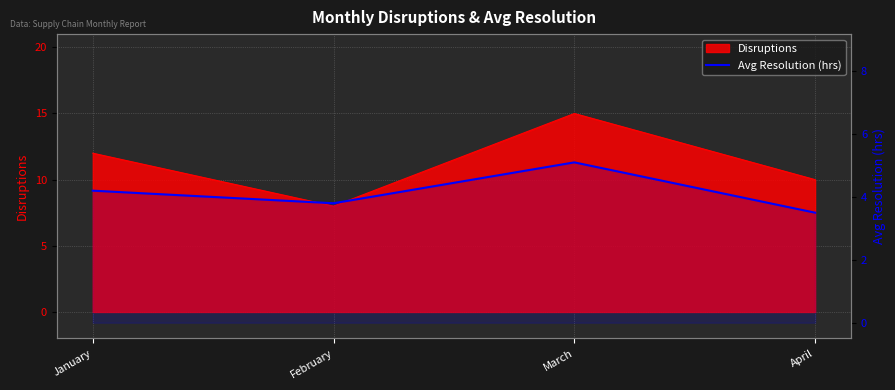

How many categories are shown in the chart?

4